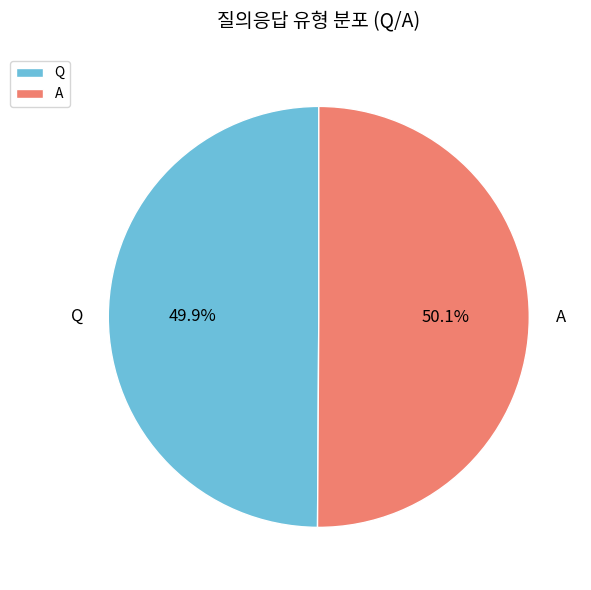

Does any single category account for the majority?

Yes